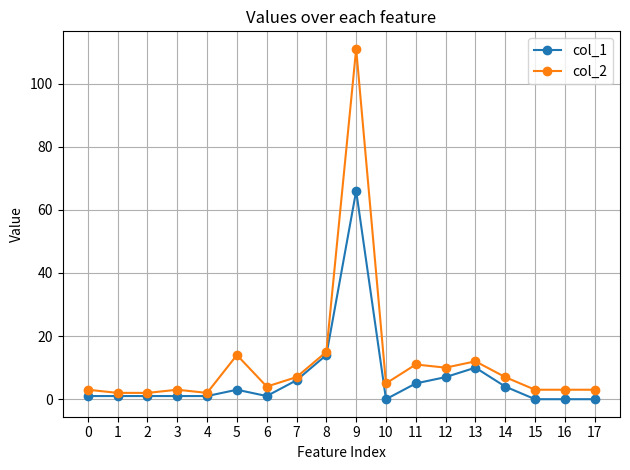

Reading left to right, what are all the values shown in this chart?

col_1: 1	1	1	1	1	3	1	6	14	66	0	5	7	10	4	0	0	0
col_2: 3	2	2	3	2	14	4	7	15	111	5	11	10	12	7	3	3	3